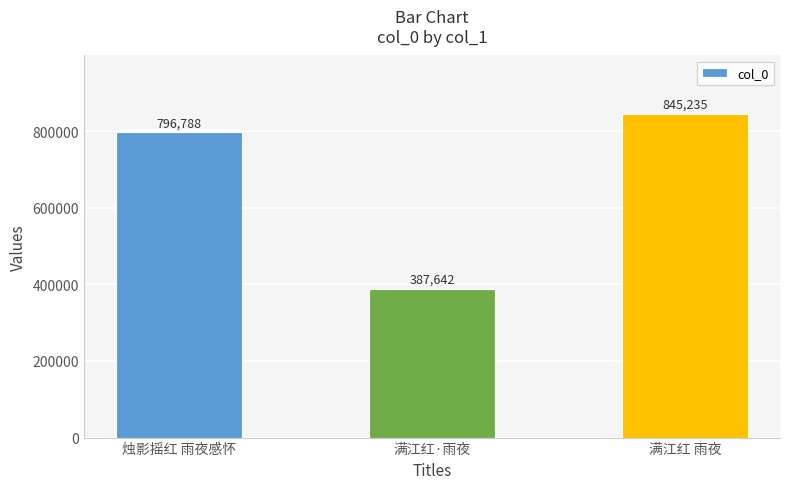

What is the value of the 3rd bar from the left?

845235